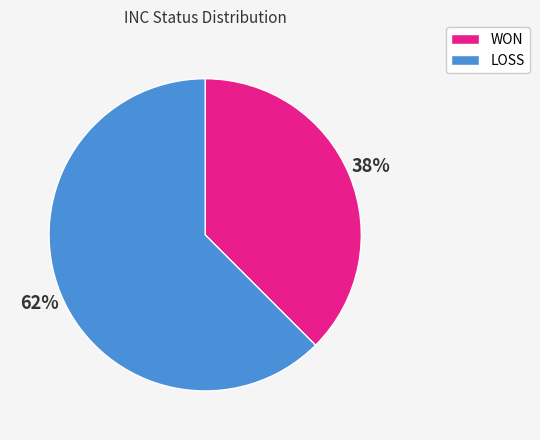

Which has a higher value, WON or LOSS?

LOSS